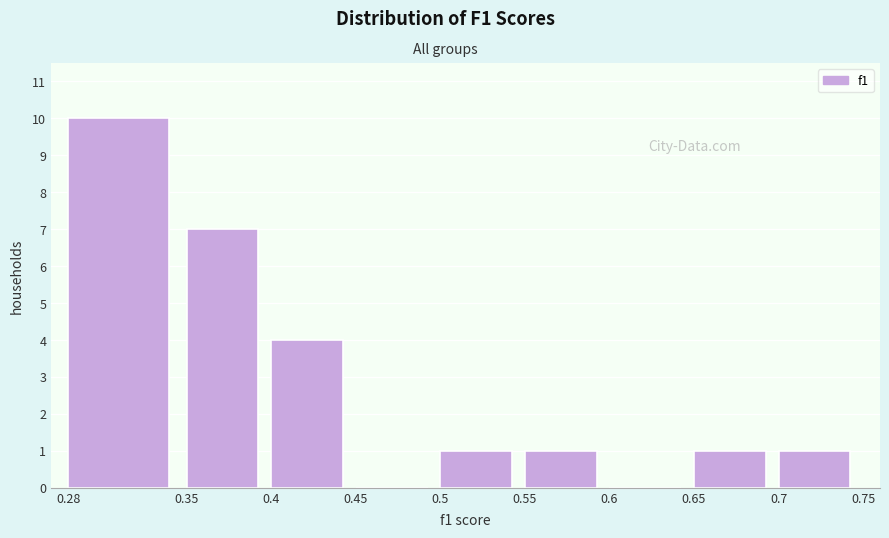

Over which range of the x-axis is the bar tallest?

0.28 to 0.35